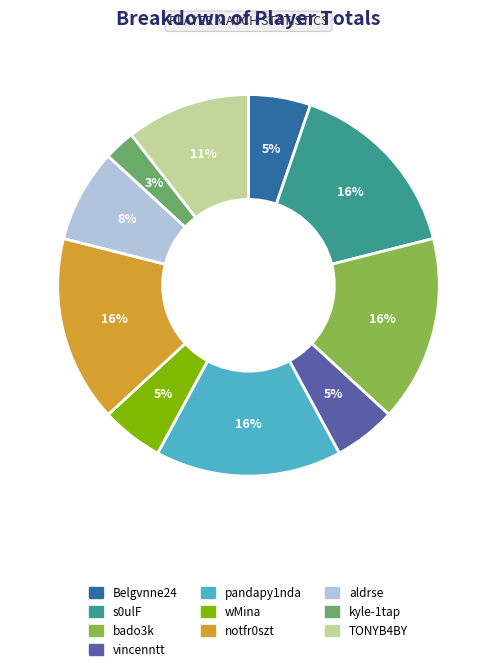

Do s0ulF and pandapy1nda together represent more than half of the pie?

No